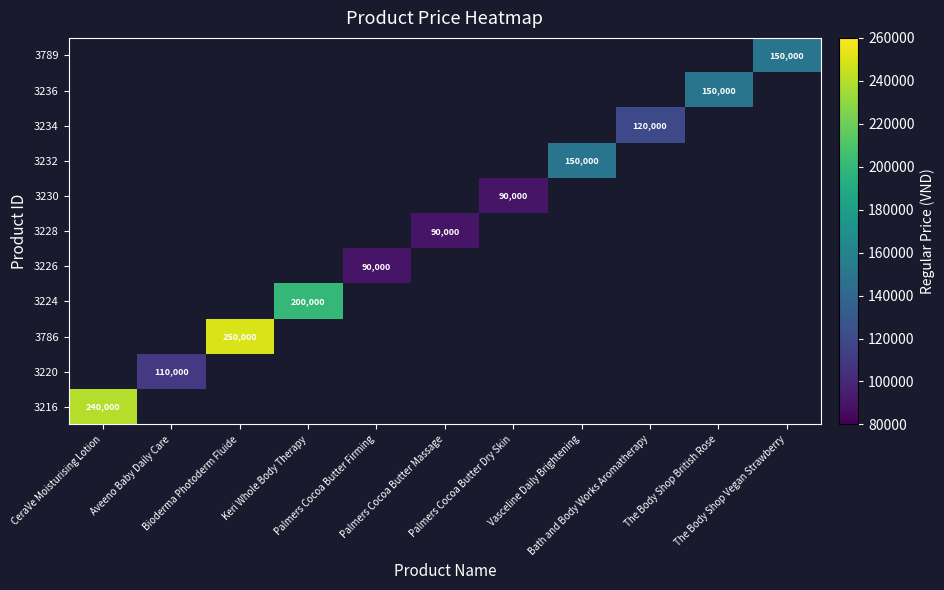

Is the value of 3226 at Aveeno Baby Daily Care greater than the value of 3224 at Vasceline Daily Brightening?

No